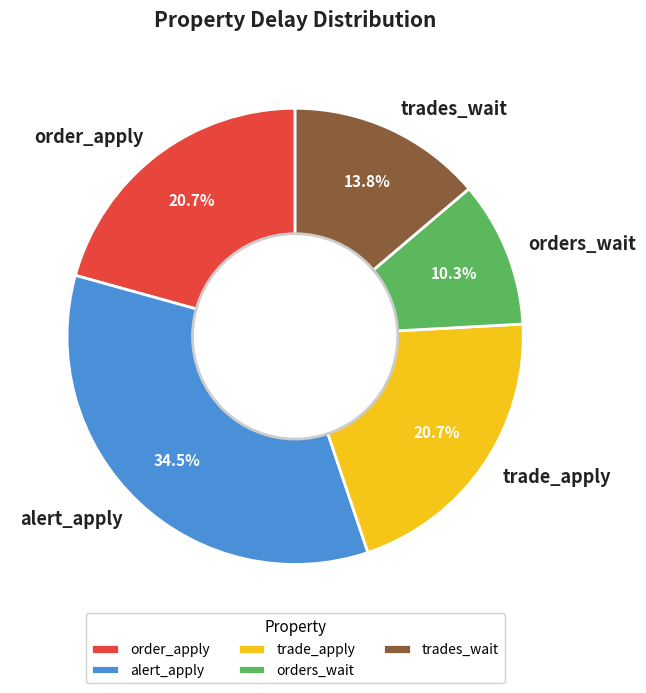

What percentage is NOT represented by orders_wait?

89.7%